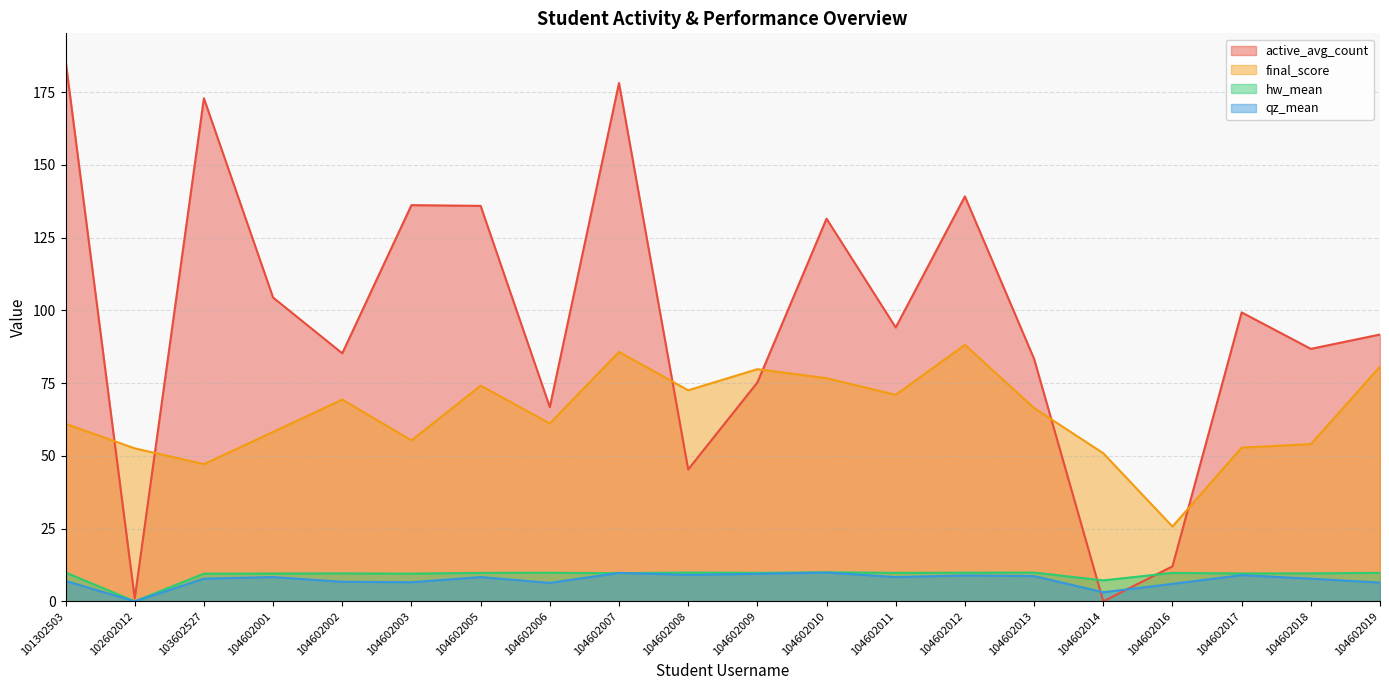

How many interior local peaks does the final_score series have?

5